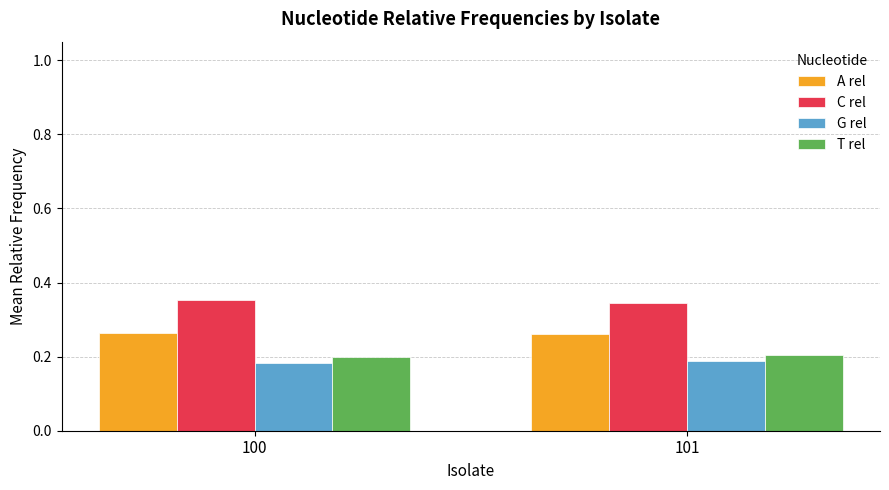

Is the value of C rel at 101 greater than the value of T rel at 100?

Yes